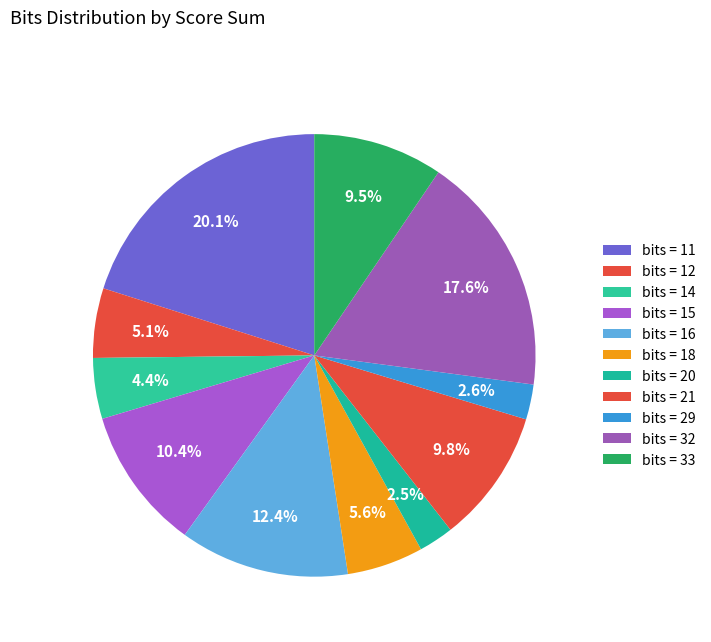

Does any single category account for the majority?

No